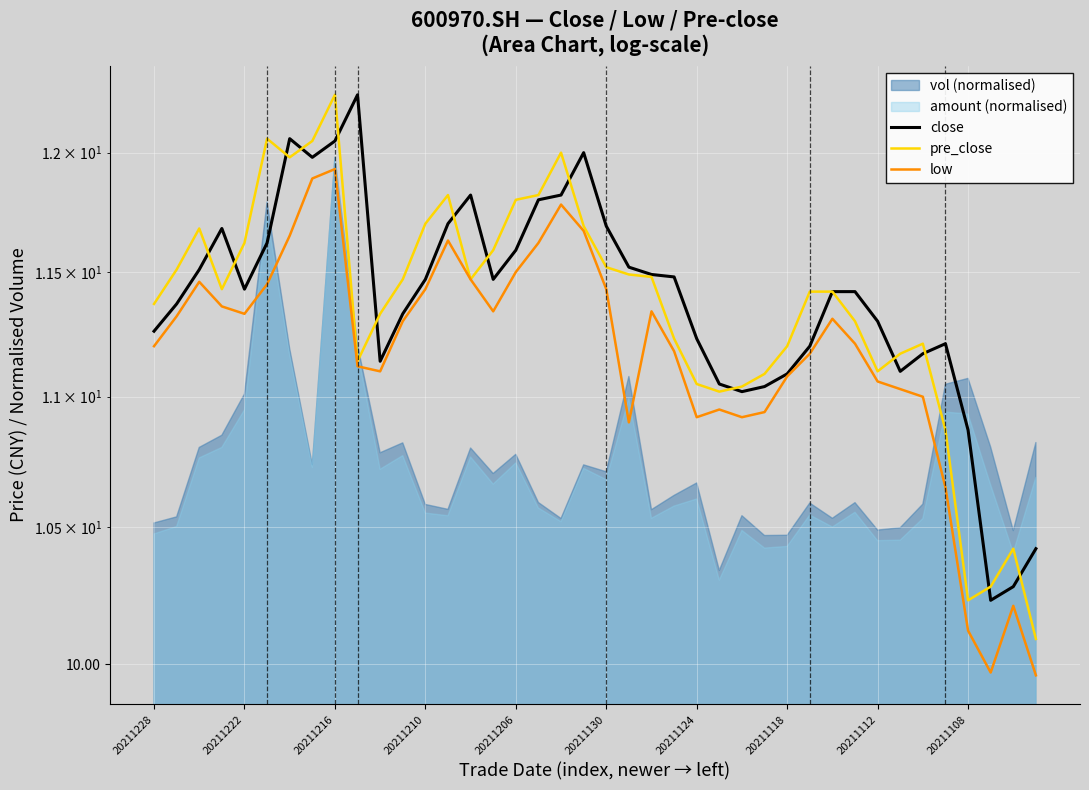

Is the value of pre_close at 10 greater than the value of low at 30?

Yes